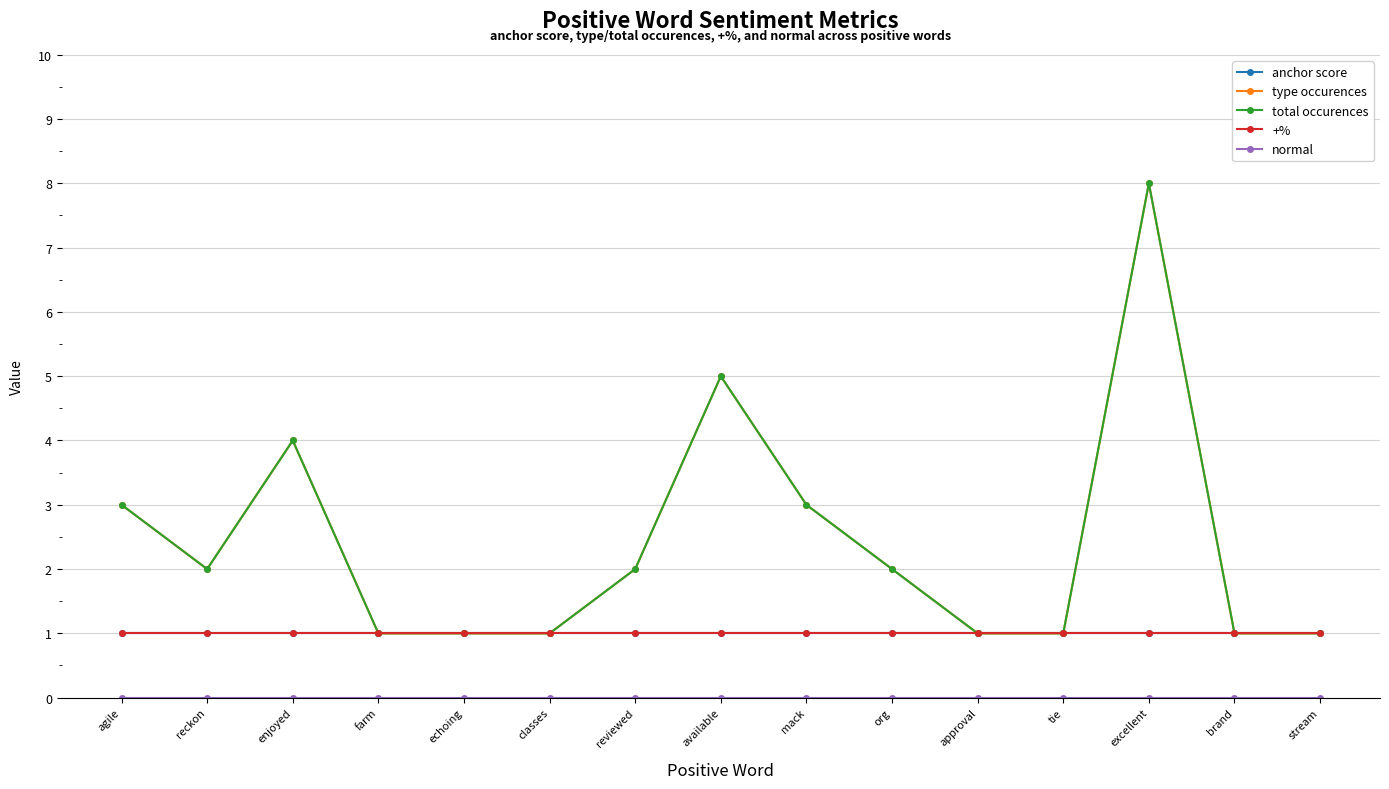

Between echoing and tie, which is larger?

echoing